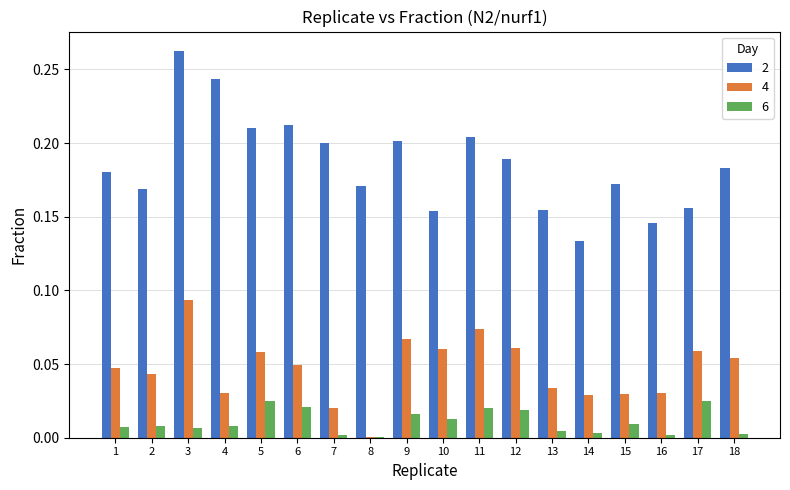

Is it true that 4 equals 0.0 at 1?

True